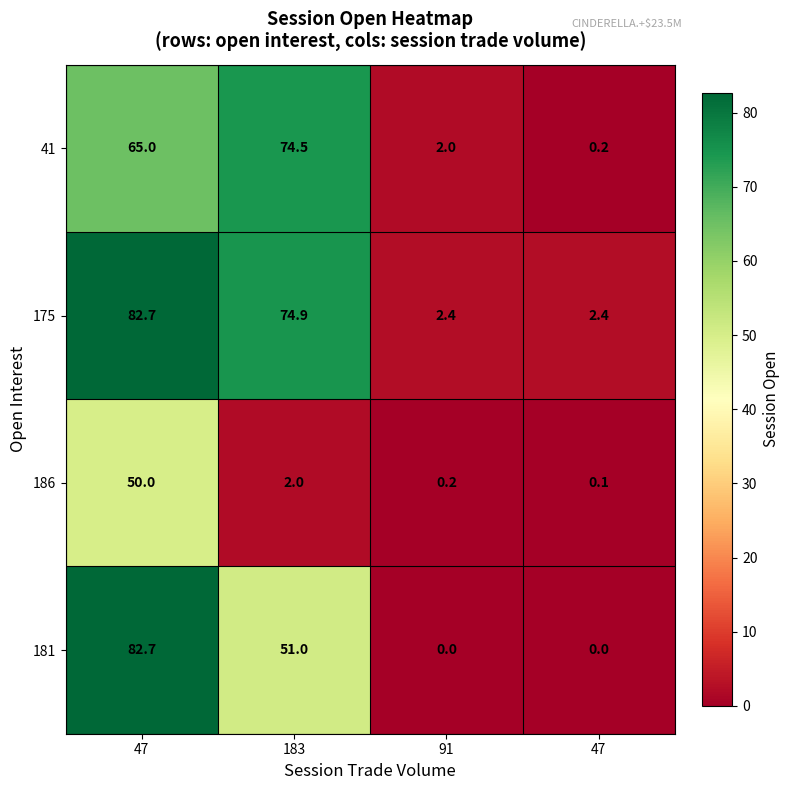

Between 183 and 47, which is larger?

183